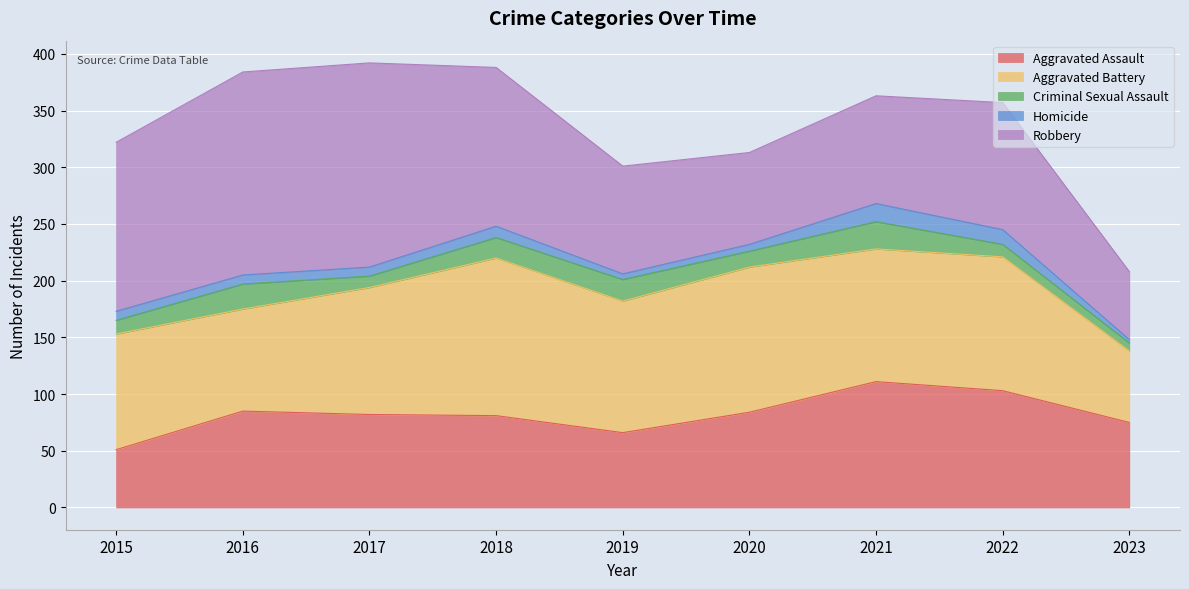

Reading left to right, transcribe all the data shown in this chart.

Aggravated Assault: 51	85	82	81	66	84	111	103	75
Aggravated Battery: 102	90	112	139	116	128	117	118	63
Criminal Sexual Assault: 12	22	10	18	19	14	24	11	7
Homicide: 8	8	8	10	5	6	16	13	3
Robbery: 149	179	180	140	95	81	95	112	60